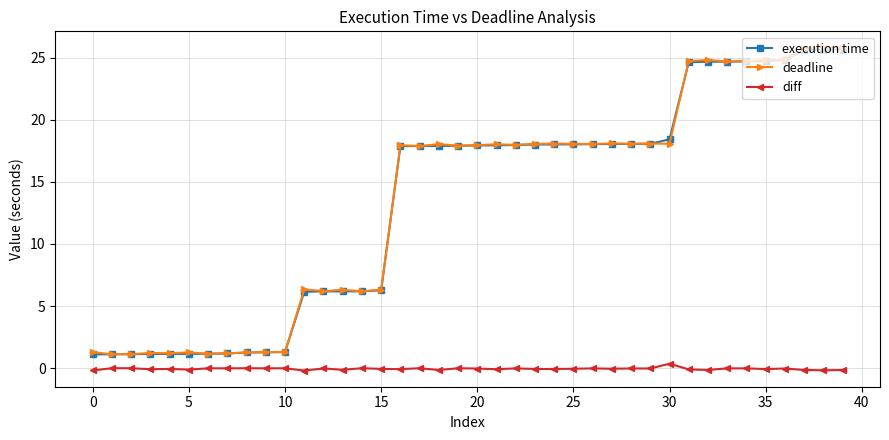

At how many categories does at least one series exceed 1?

40